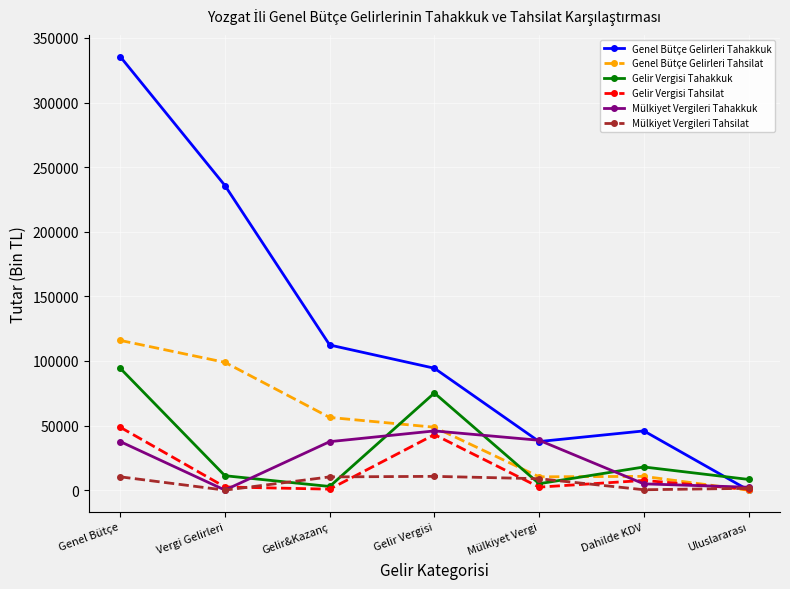

True or false: Gelir Vergisi Tahsilat has more than 0 points higher than both neighbors.

True